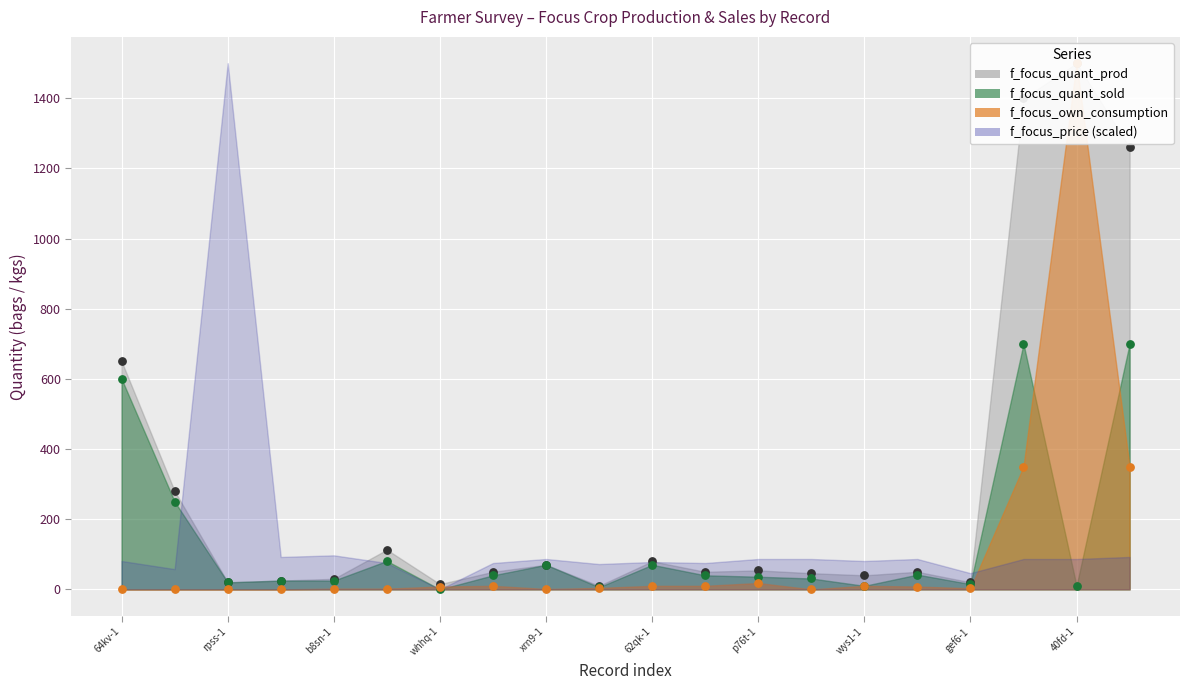

Which series has the largest total across all categories?

f_focus_quant_prod